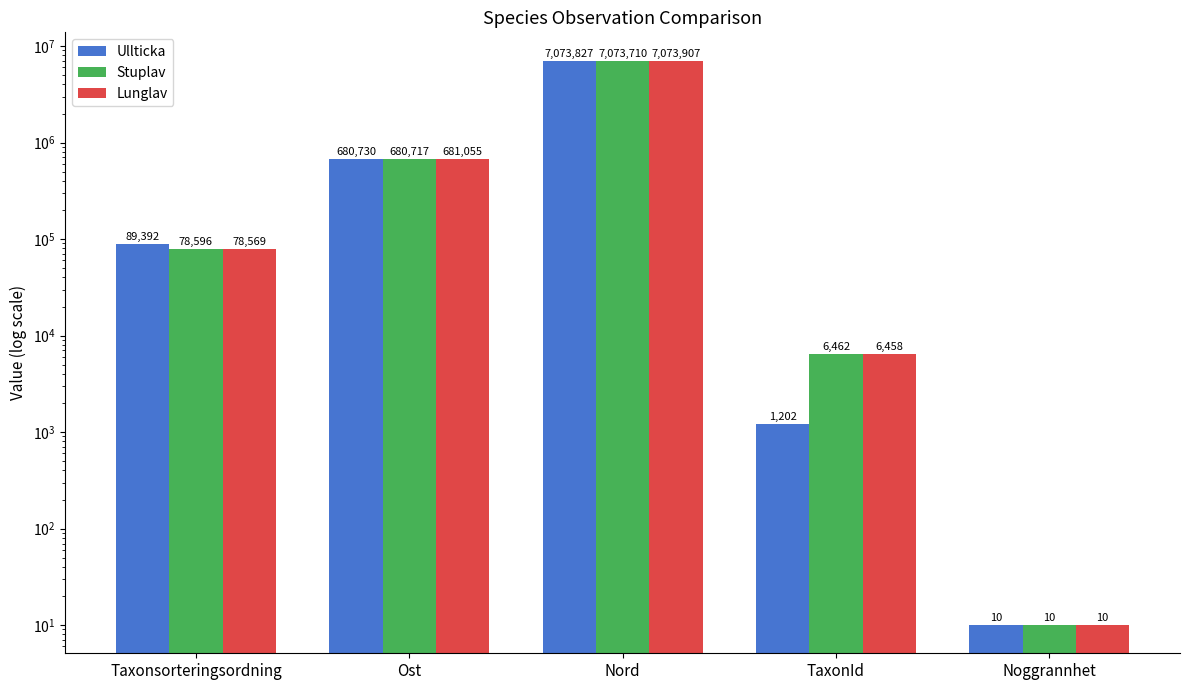

The value of Ullticka at Nord is 7073827. True or false?

True